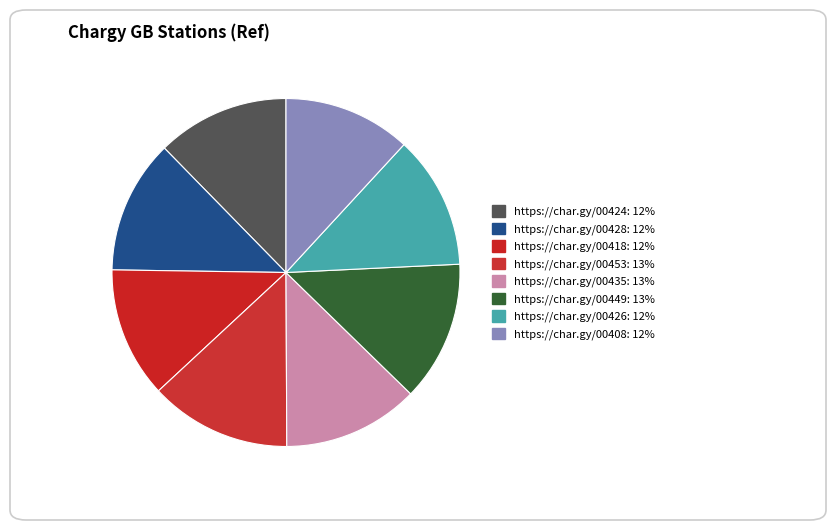

Count the number of slices in the pie.

8